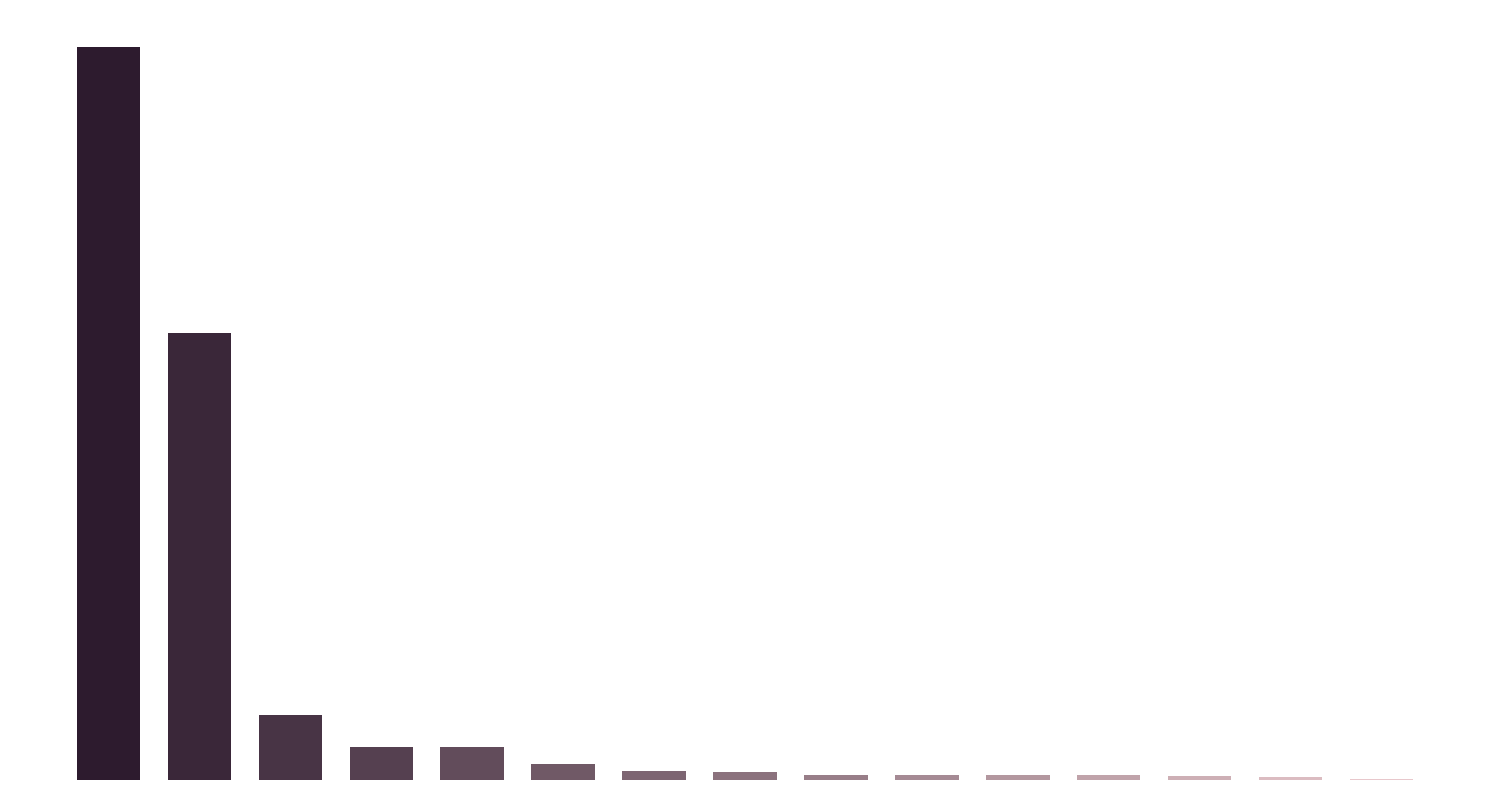

Reading left to right, transcribe all the data shown in this chart.

2097.7	1277.3	184.5	94.2	93.6	46.0	25.2	23.5	15.5	15.4	14.5	13.0	11.2	8.5	3.5